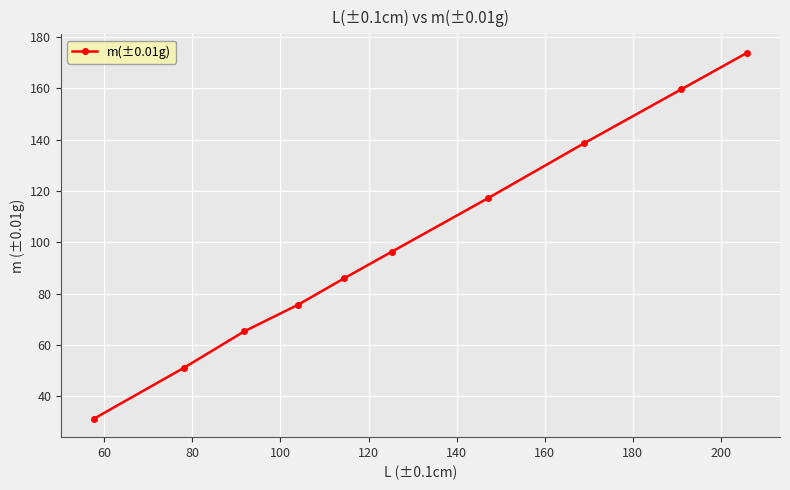

How many values are below 96?

5